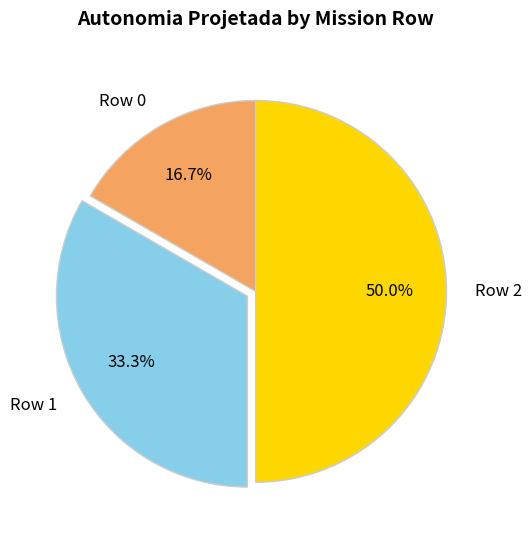

Rank the categories by value from lowest to highest.

Row 0, Row 1, Row 2